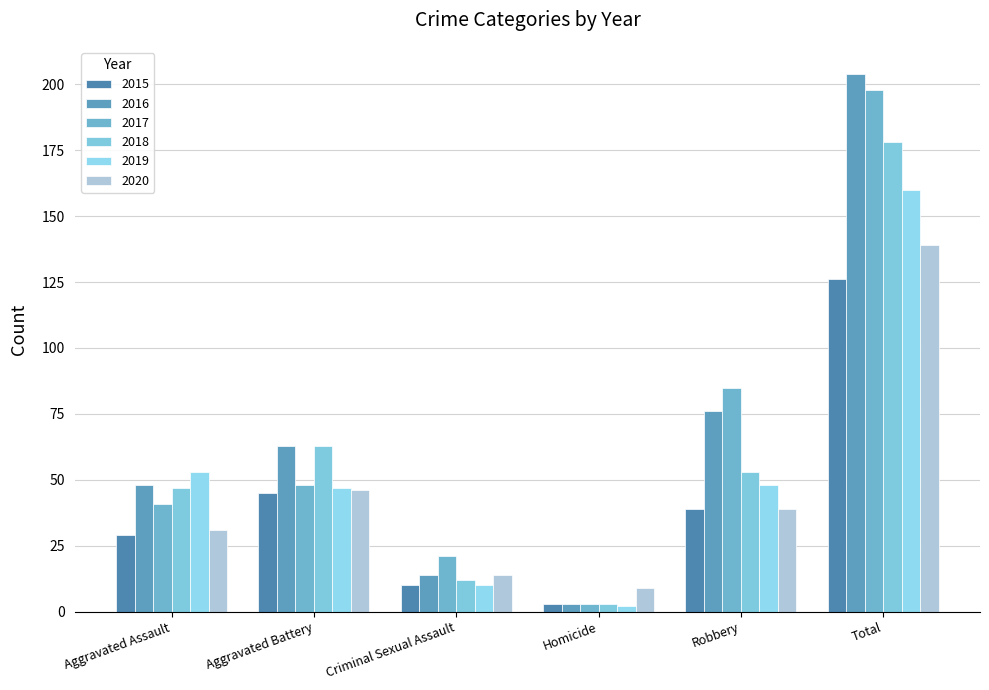

Which series has the widest spread of values?

2016